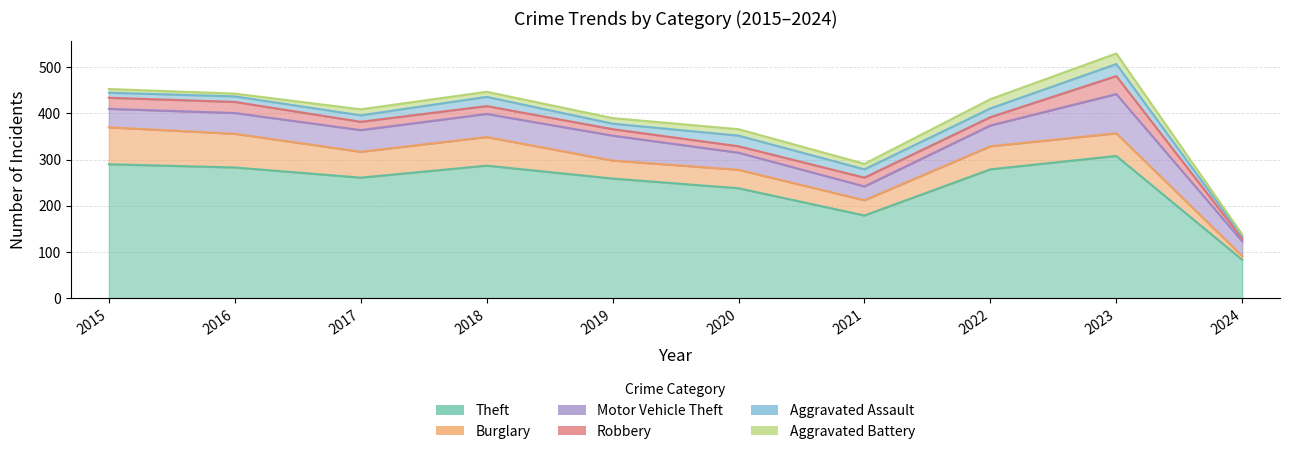

What is the sum of the Robbery values at 2015 and 2020?

38